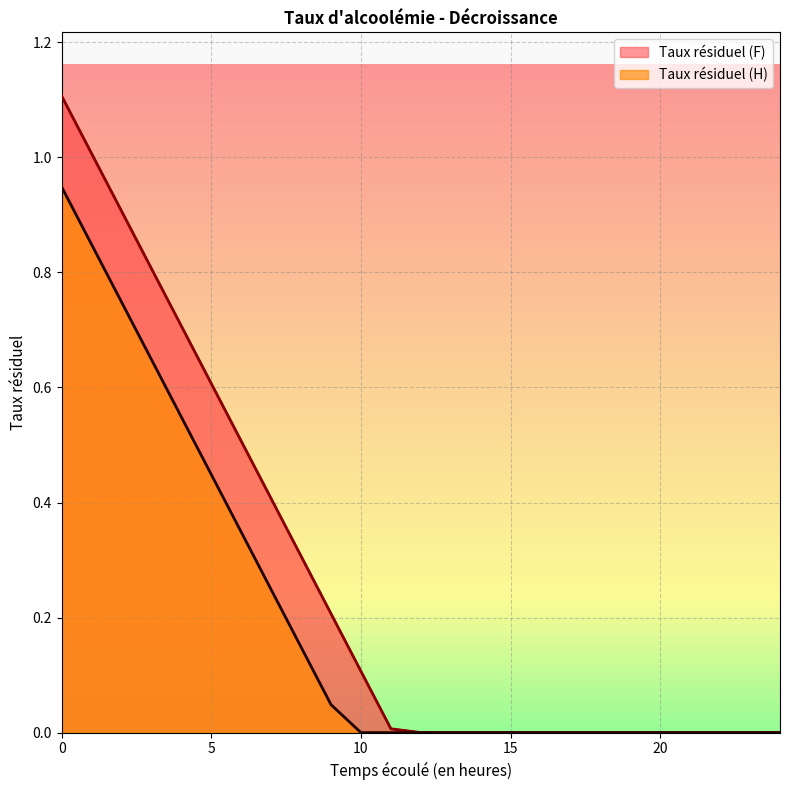

Reading right to left, list all the values displayed in this chart.

Taux résiduel (F): 0.0	0.0	0.0	0.0	0.0	0.0	0.0	0.0	0.0	0.0	0.0	0.0	0.0	0.0	0.1	0.2	0.3	0.4	0.5	0.6	0.7	0.8	0.9	1.0	1.1
Taux résiduel (H): 0.0	0.0	0.0	0.0	0.0	0.0	0.0	0.0	0.0	0.0	0.0	0.0	0.0	0.0	0.0	0.0	0.1	0.2	0.3	0.4	0.5	0.6	0.7	0.8	0.9